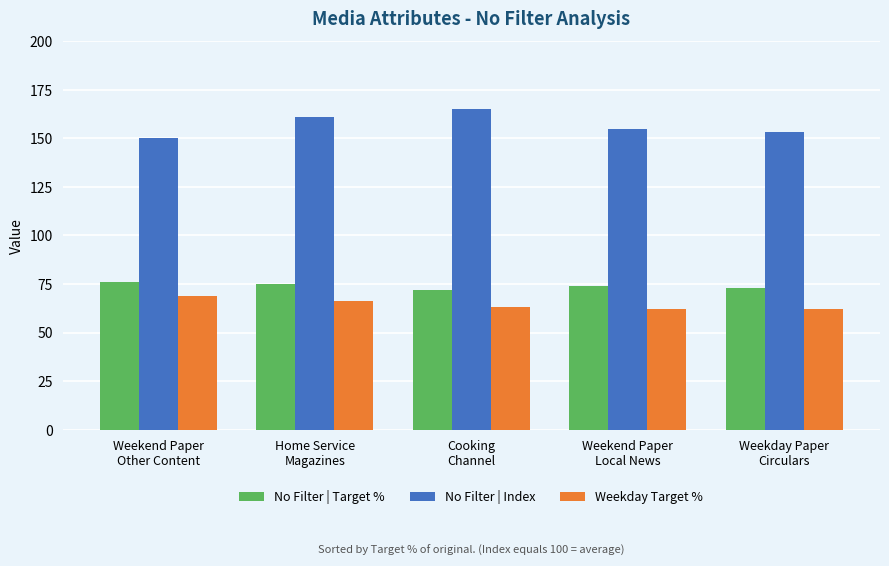

Reading left to right, list all the values displayed in this chart.

No Filter | Target %: 76	75	72	74	73
No Filter | Index: 150	161	165	155	153
Weekday Target %: 69	66	63	62	62